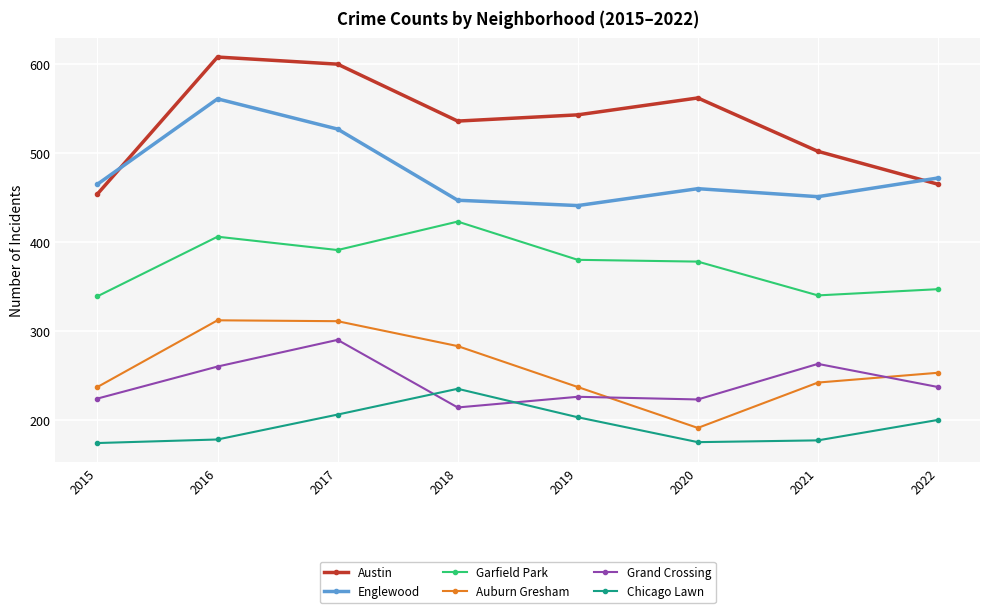

True or false: Chicago Lawn and Auburn Gresham intersect in this chart.

False